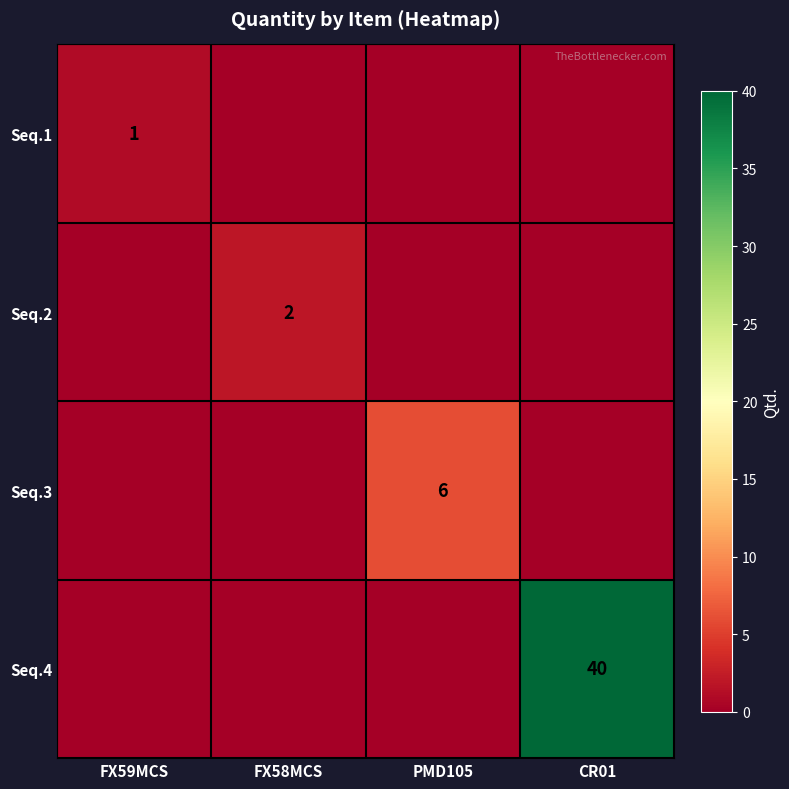

Is it true that Seq.3 equals 4 at PMD105?

False